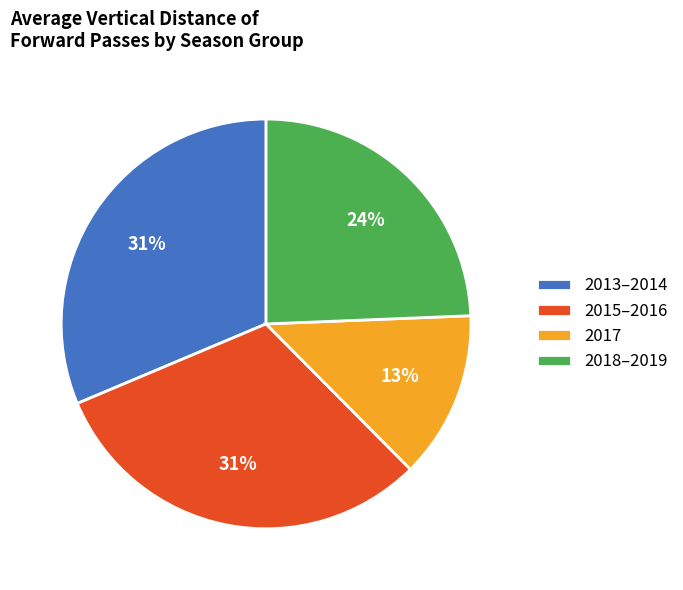

What is the ratio of the value at 2015–2016 to the value at 2013–2014?

1.0